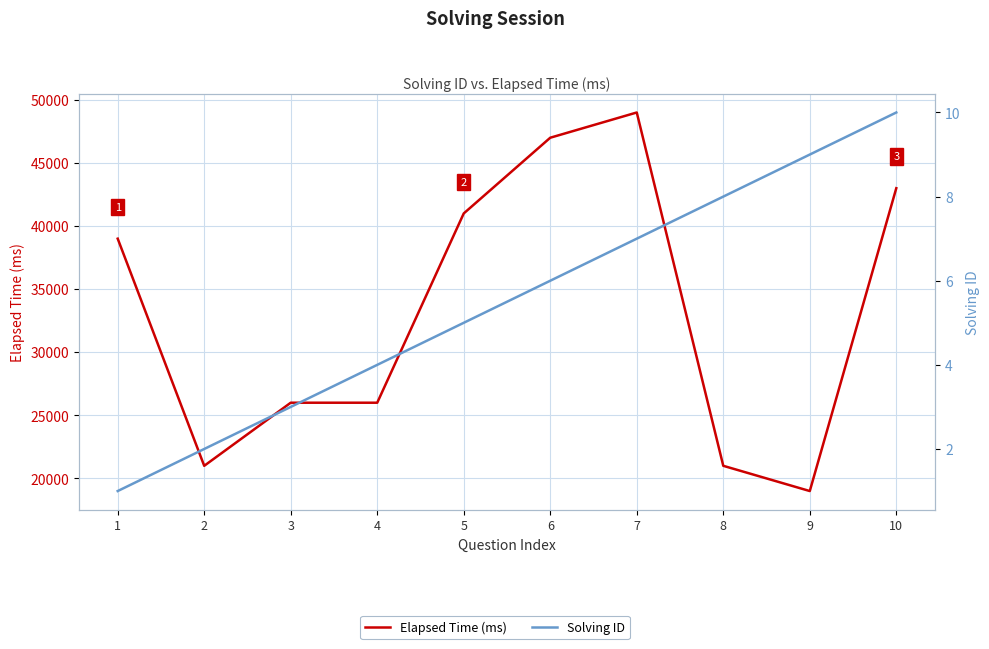

True or false: Elapsed Time (ms) and Solving ID intersect in this chart.

False